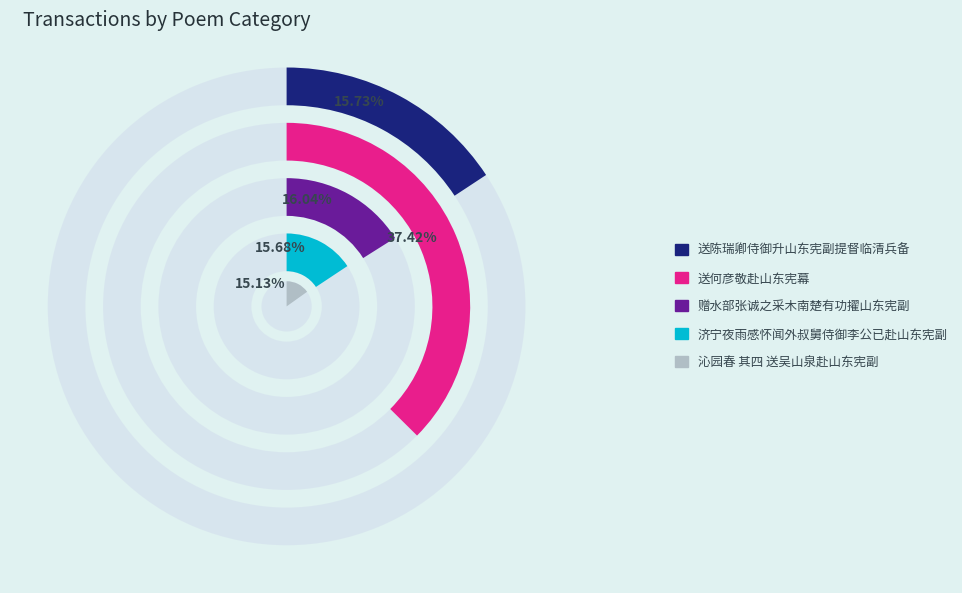

What is the ratio of the value at 送何彦敬赴山东宪幕 to the value at 赠水部张诚之采木南楚有功擢山东宪副?

2.3